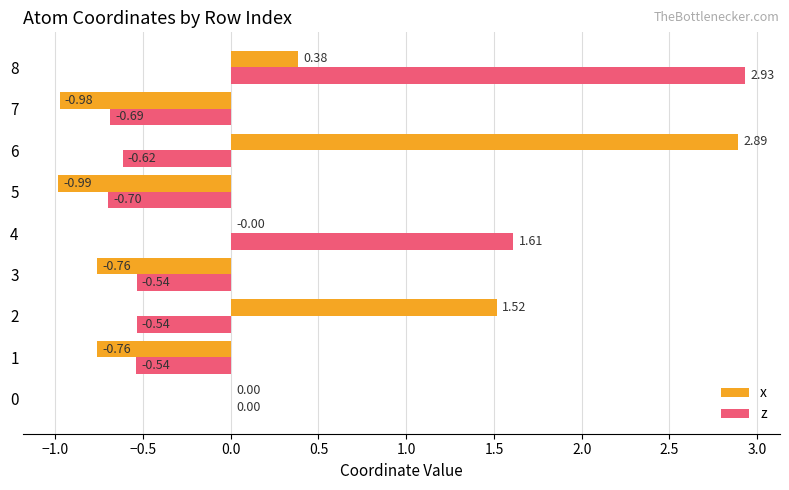

At which category is the sum across all series the highest?

8